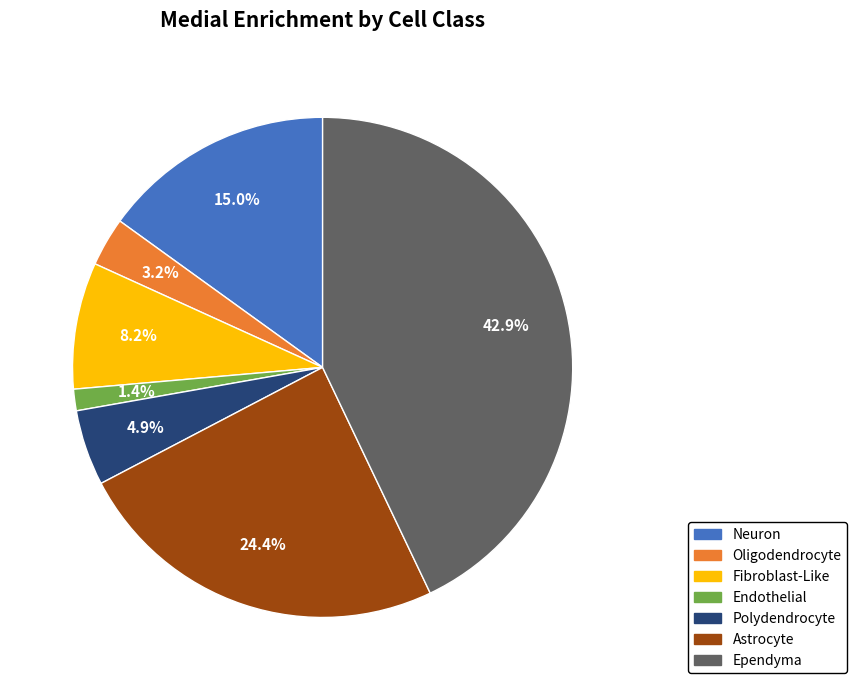

Is there a majority slice in this chart?

No